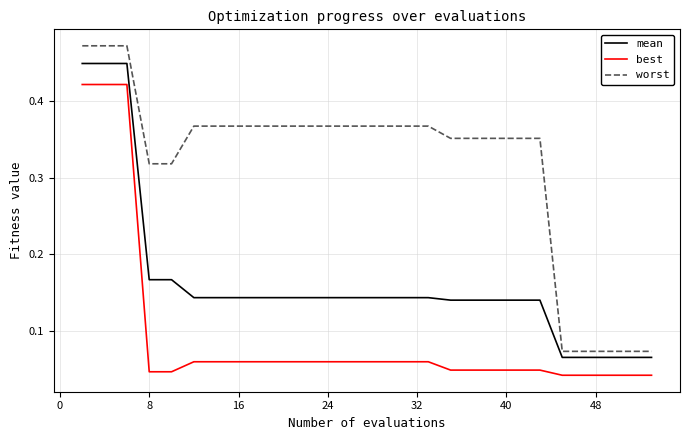

Which series has the largest total across all categories?

worst